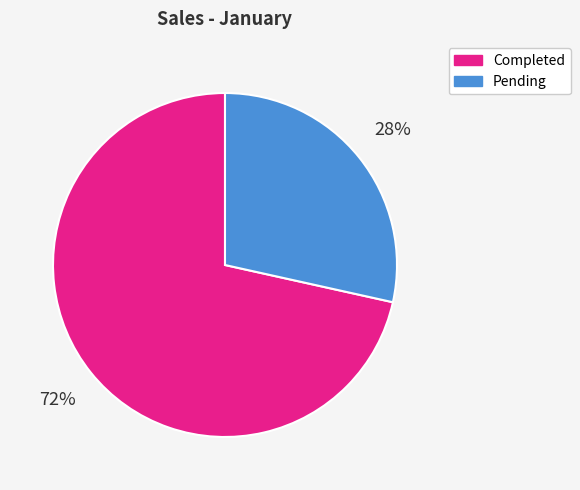

Does any single category account for the majority?

Yes